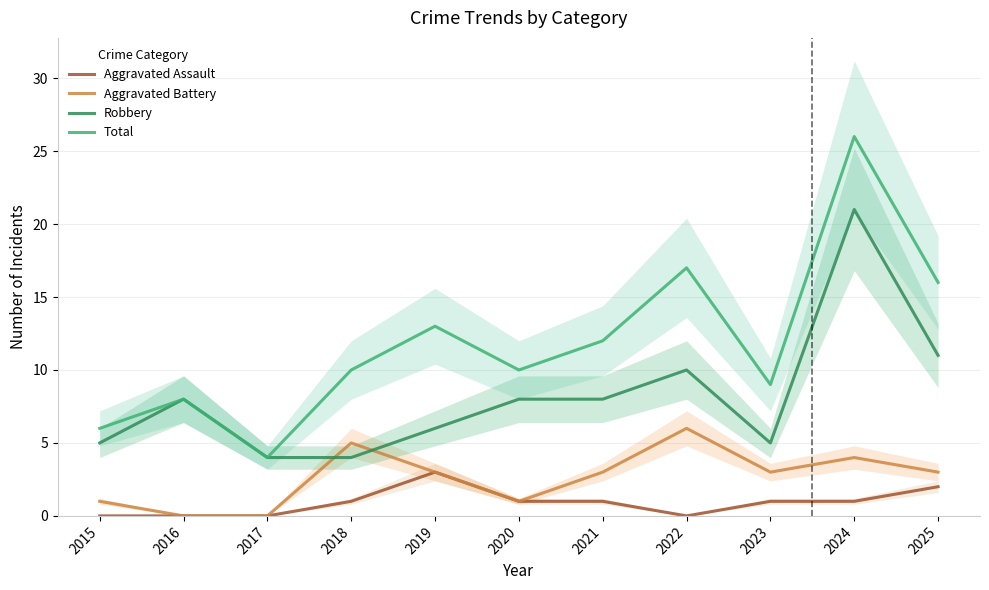

Rank the categories by Aggravated Battery value from lowest to highest.

2016, 2017, 2015, 2020, 2019, 2021, 2023, 2025, 2024, 2018, 2022